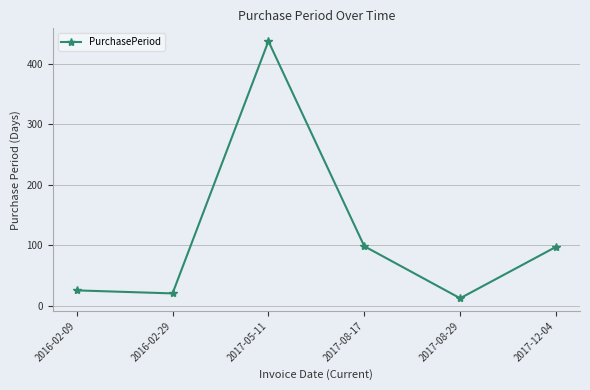

Is this an area chart (filled region under the line)?

No